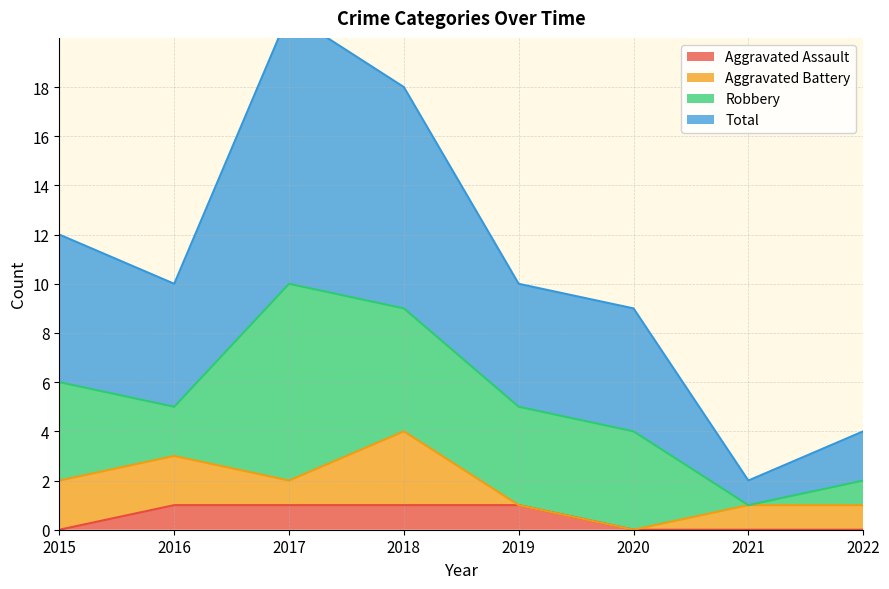

Which series has the widest spread of values?

Total